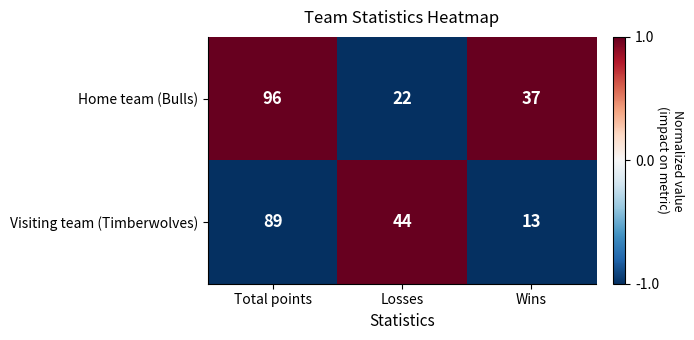

How many data points in Visiting team (Timberwolves) are less than 44?

1